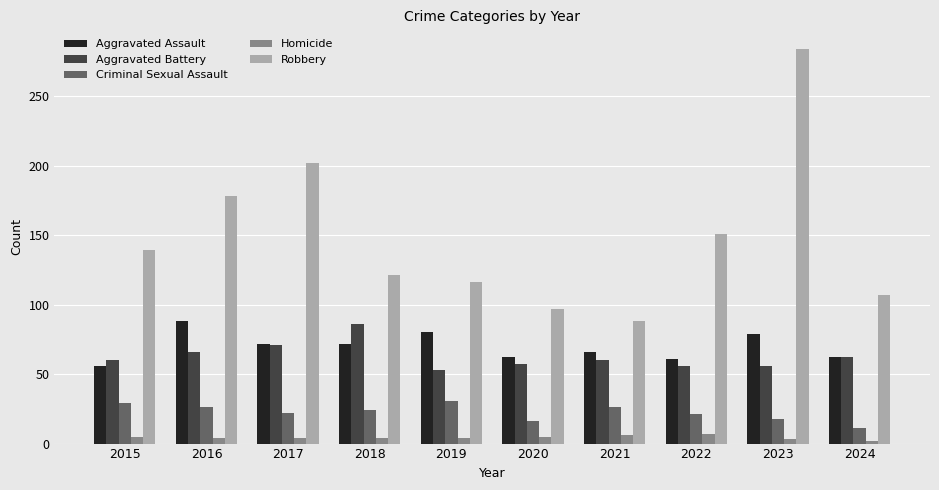

The Robbery series shows 49 at 2017. True or false?

False